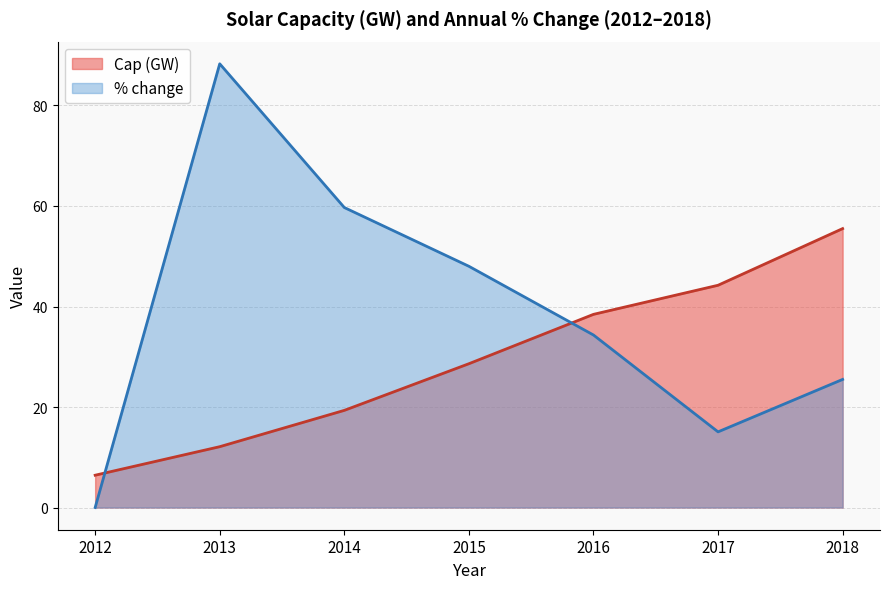

Which series has the largest total across all categories?

% change